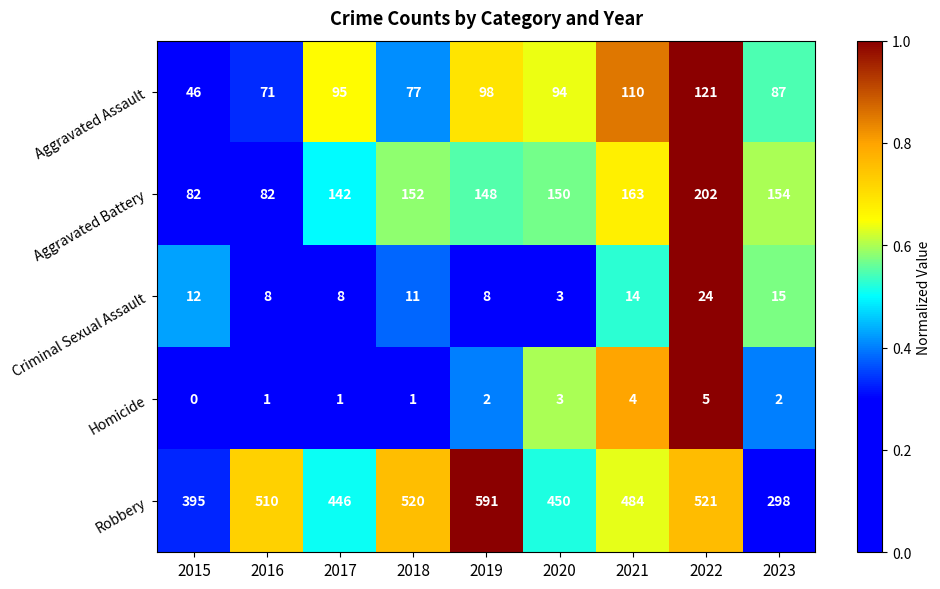

True or false: Aggravated Battery has a value of 154 at 2023.

True